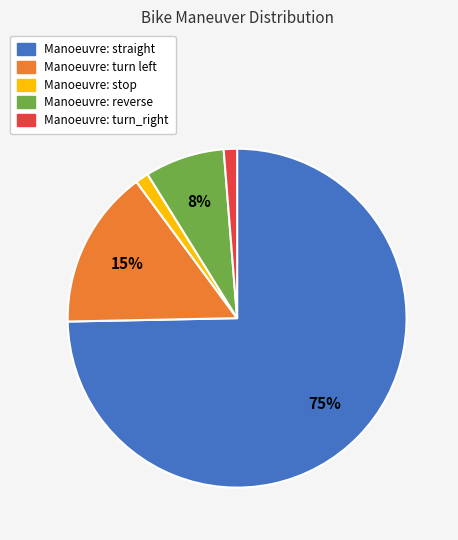

Does any single category account for the majority?

Yes